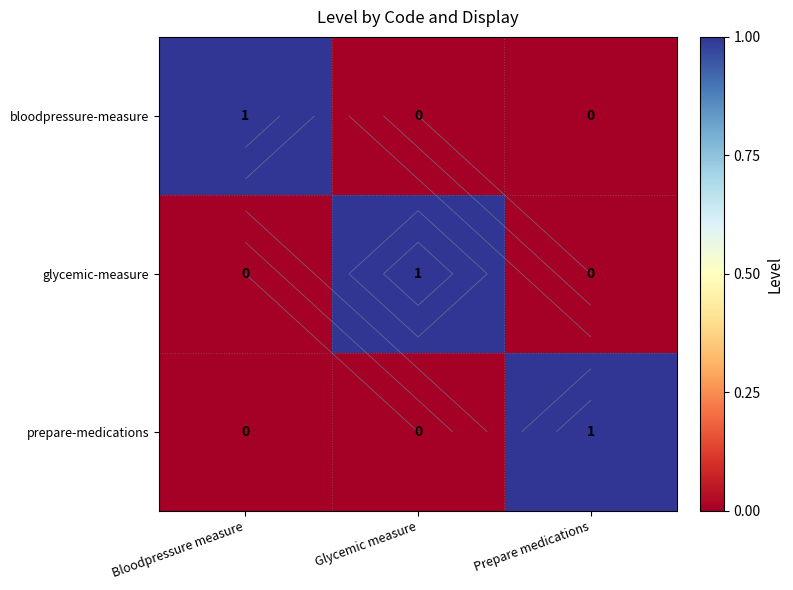

Is it true that prepare-medications equals 0 at Glycemic measure?

True